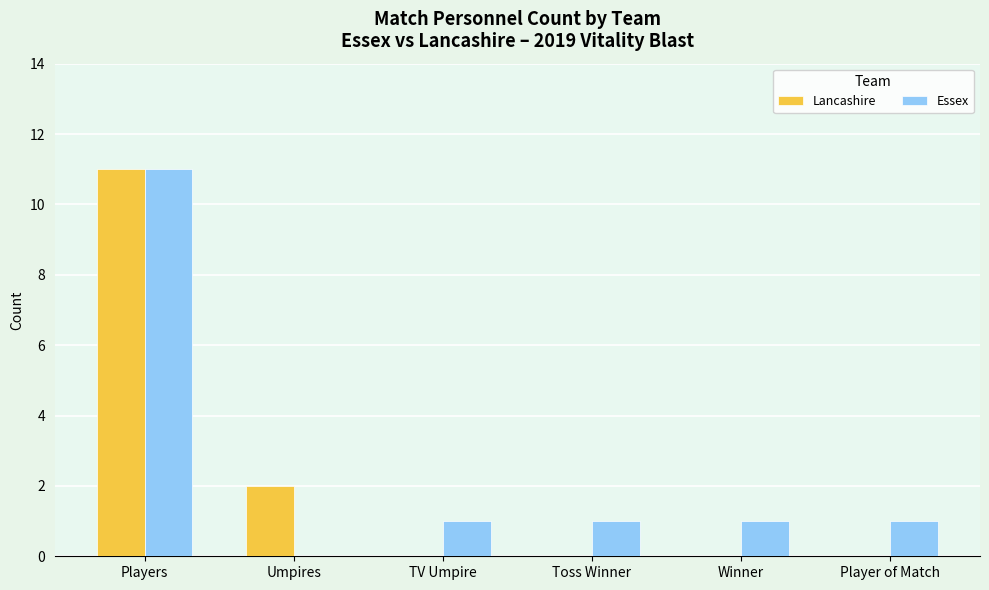

Where is Lancashire nearest to the value 5?

Umpires